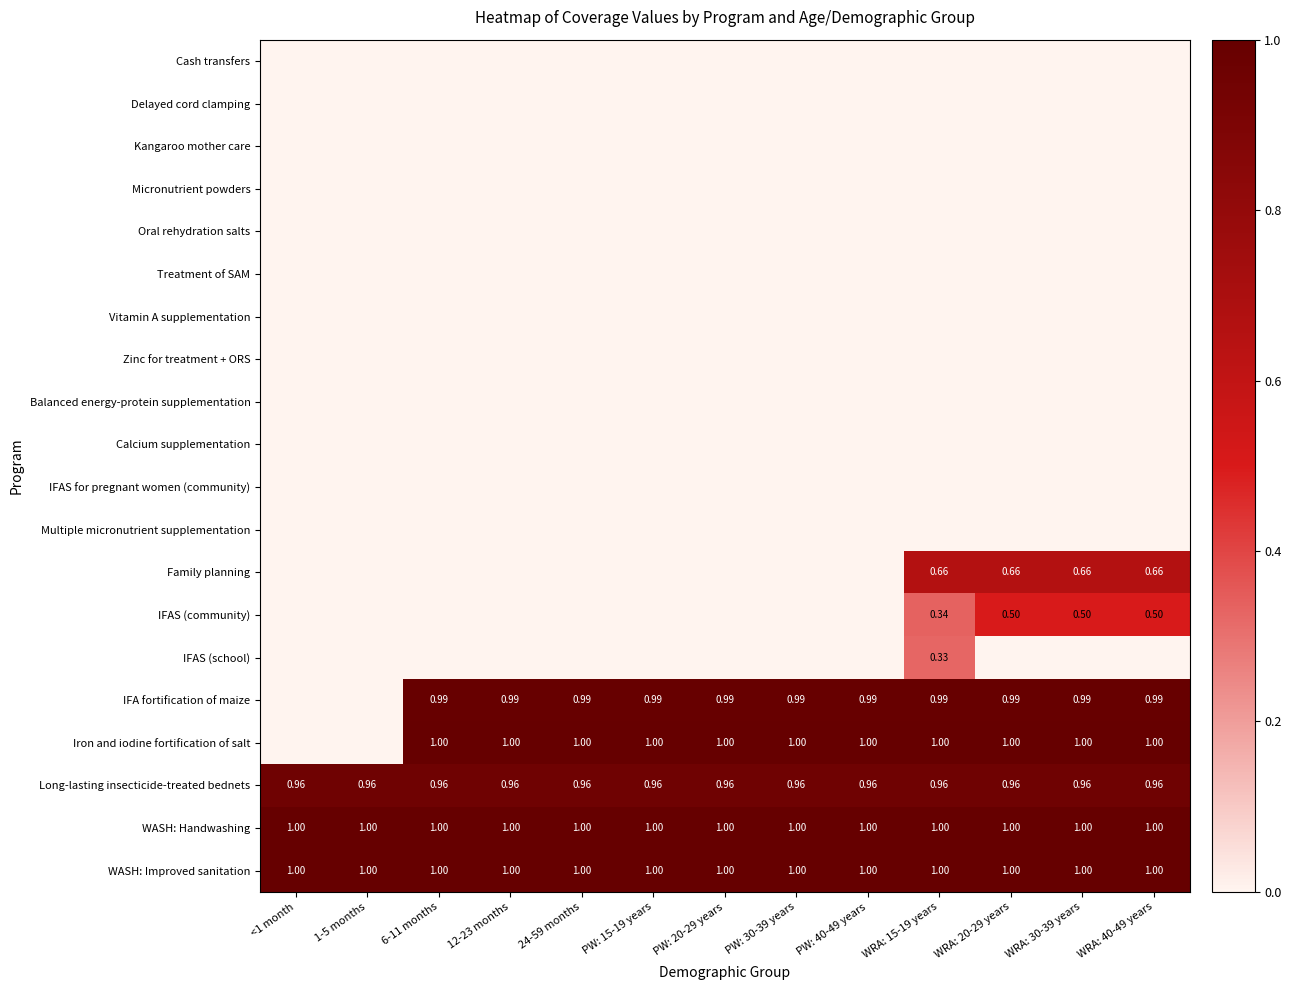

Between WRA: 40-49 years and PW: 40-49 years, which is larger?

WRA: 40-49 years